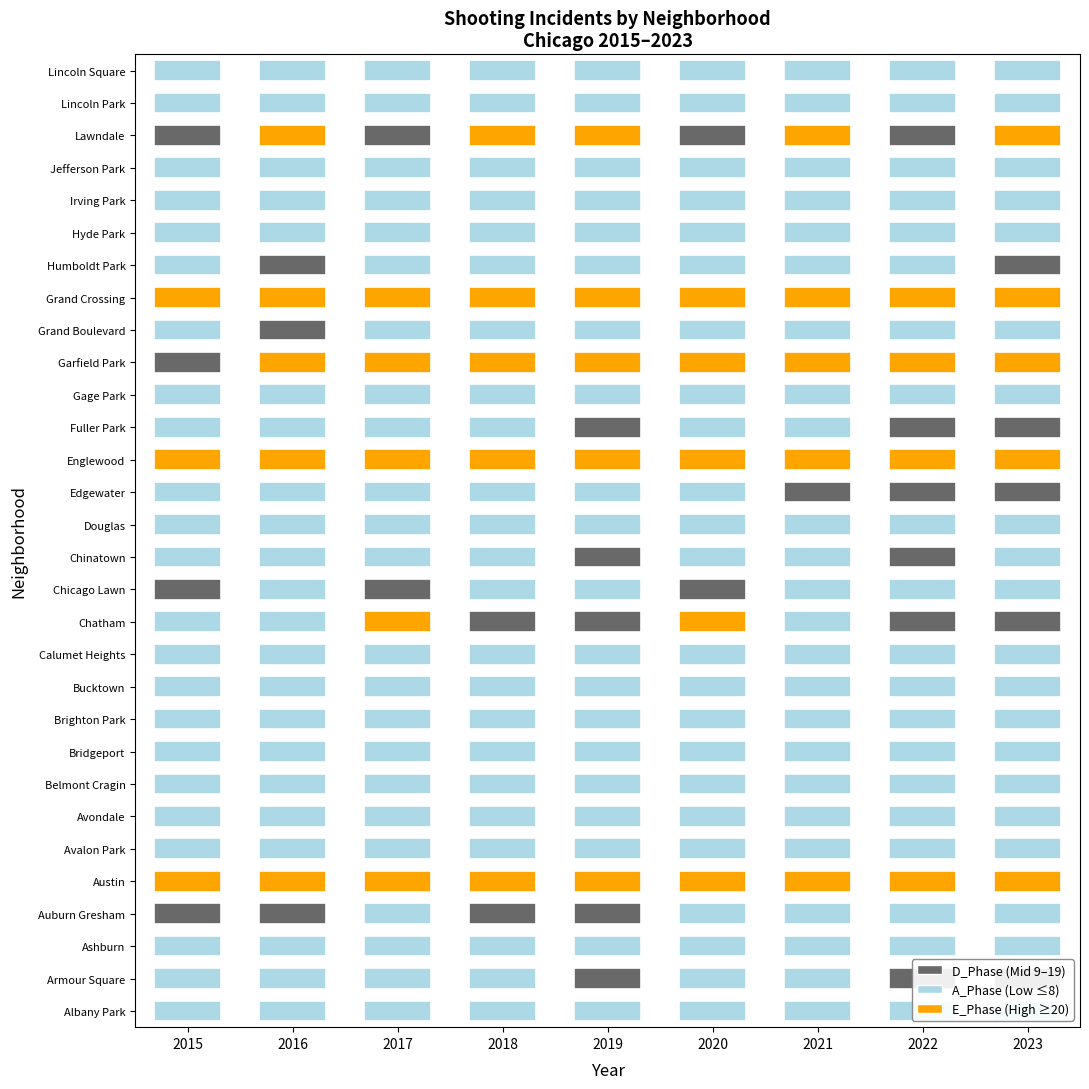

At how many categories does at least one series exceed 1?

9